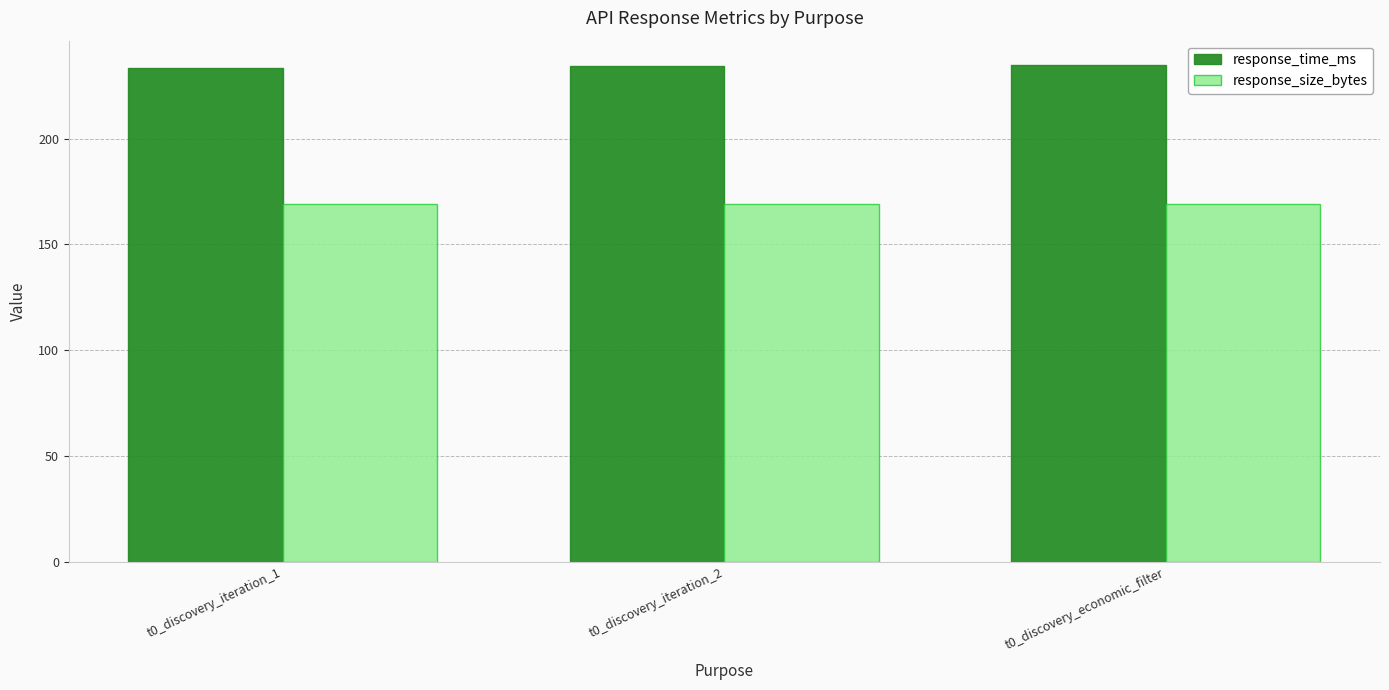

The response_time_ms series shows 54.1 at t0_discovery_iteration_1. True or false?

False